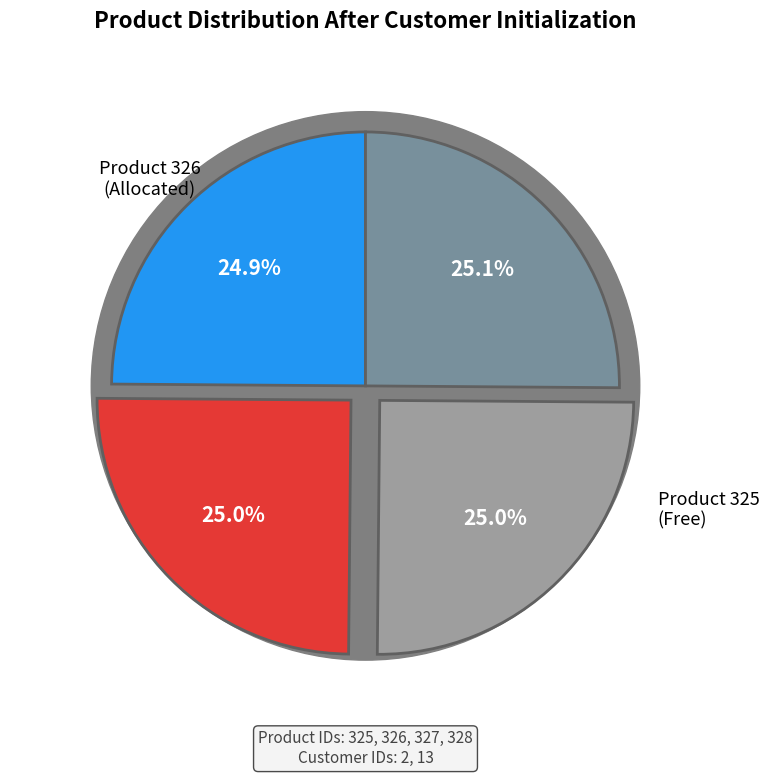

To the nearest percent, what portion does 326 represent?

25%